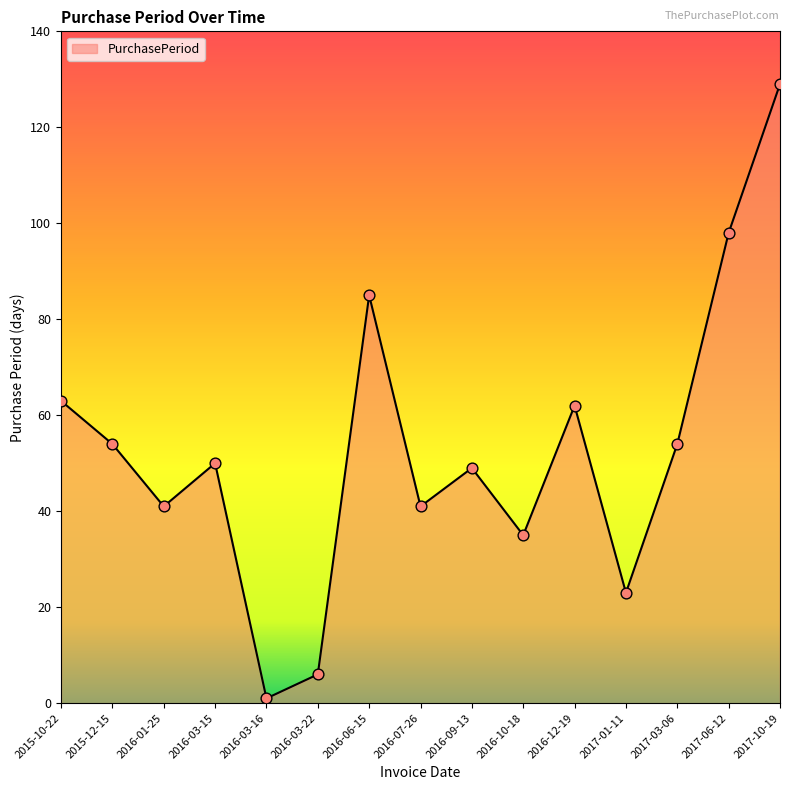

Between 2017-06-12 and 2017-03-06, which is larger?

2017-06-12